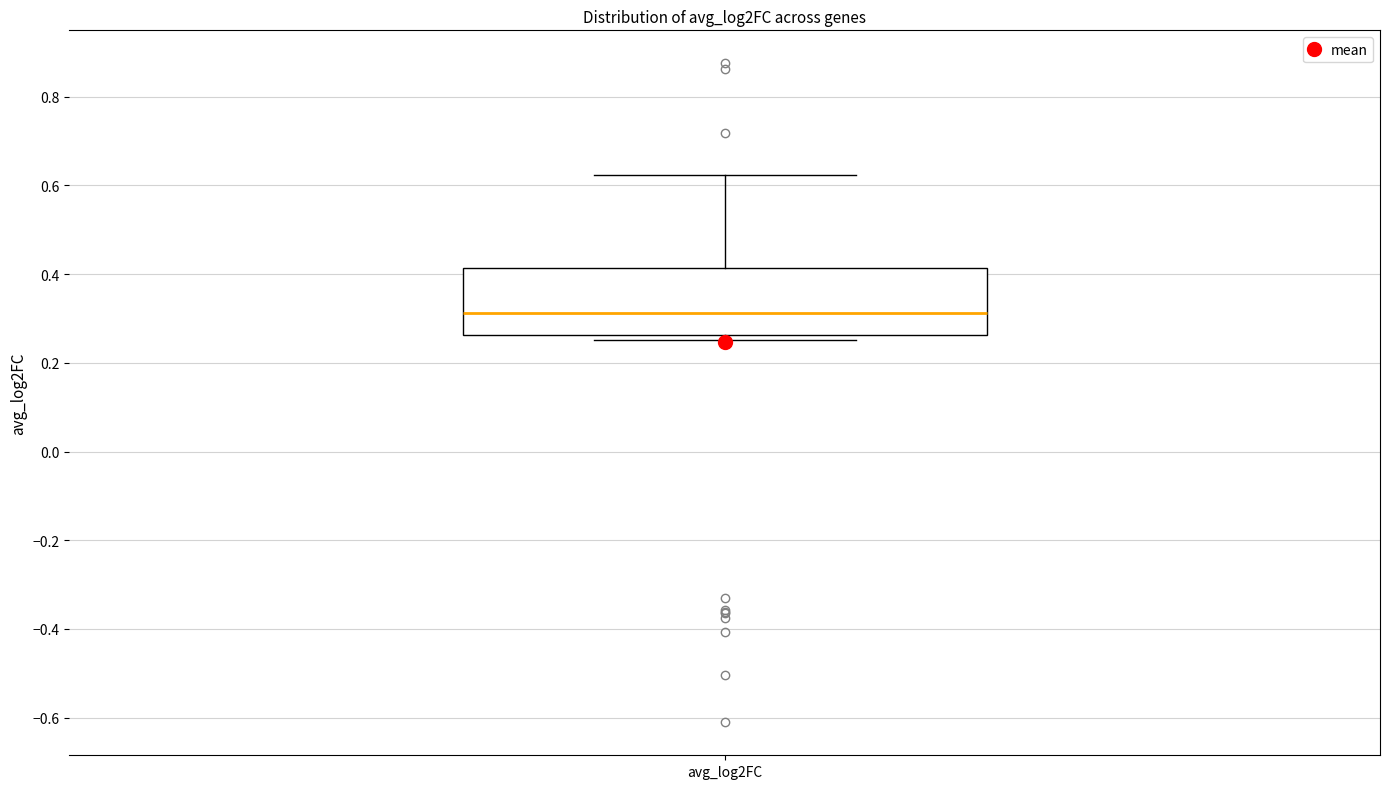

Read this box plot against the y-axis: the position of the median line, the range covered by the box, and the ends of both whiskers. The values are not printed on the chart, so give them approximately, as read against the axis.

median 0.32, box 0.26 to 0.42, whiskers 0.26 (just below the box's lower edge) to 0.62